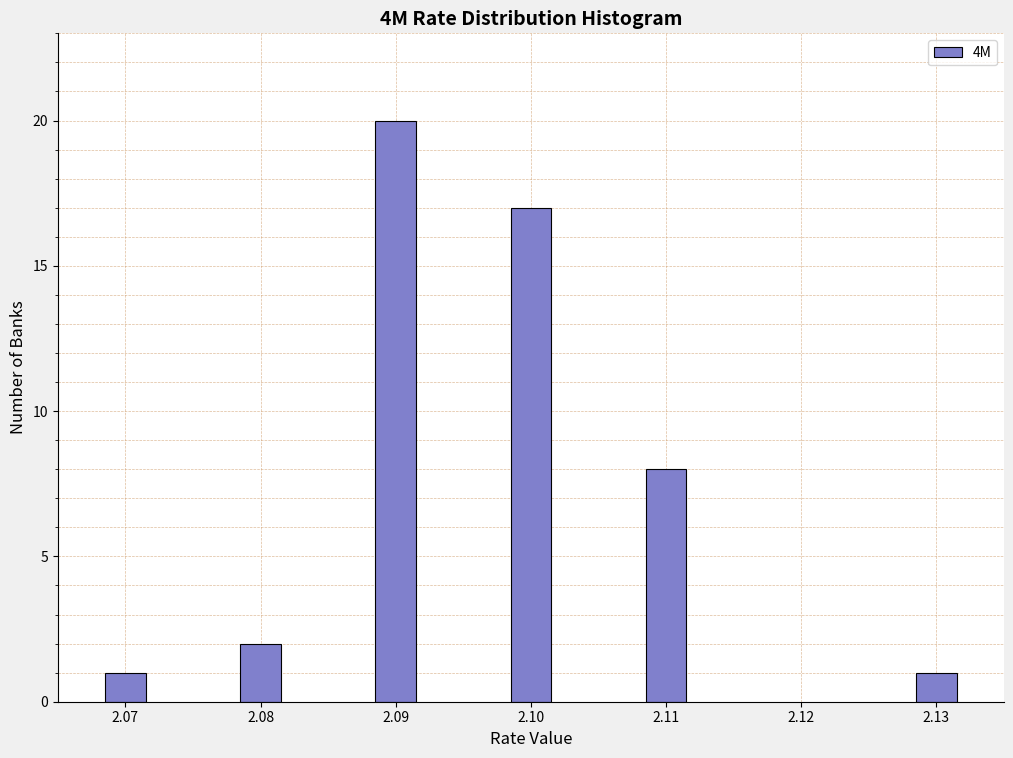

Reading right to left, what are all the values shown in this chart?

2.13=1	2.11=8	2.10=17	2.09=20	2.08=2	2.07=1